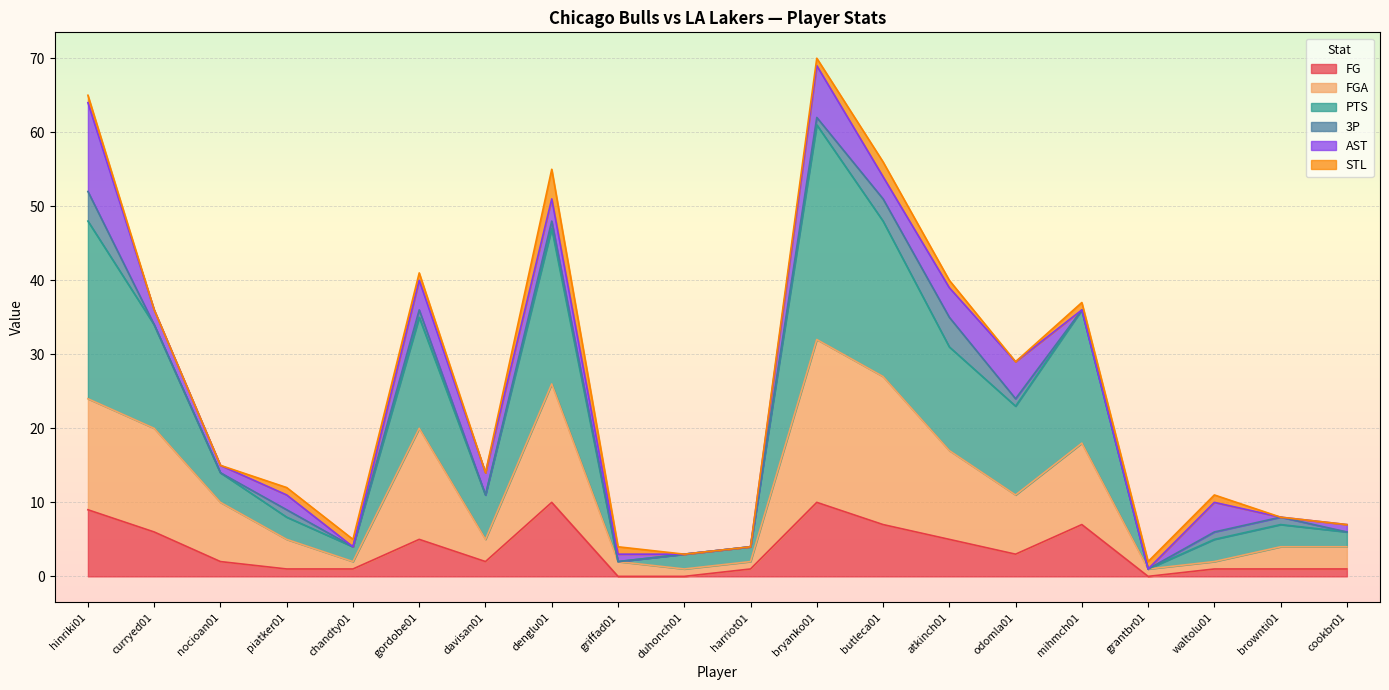

What is the highest value of the FG series?

10